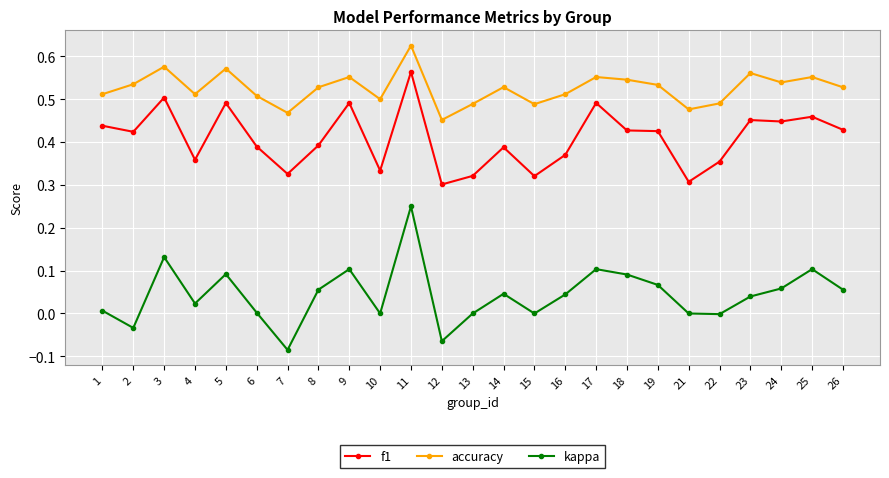

The value of f1 at 9 is 0.5. True or false?

True